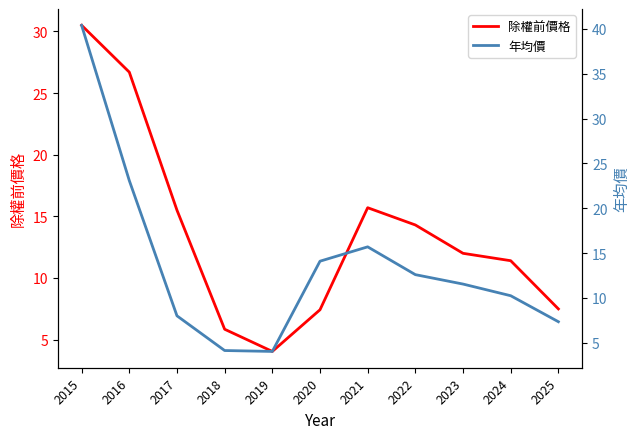

Is it true that 除權前價格 equals 5.8 at 2018?

True